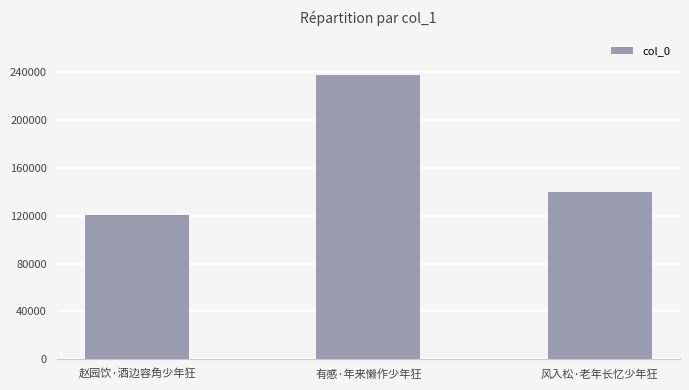

What is the sum of all values?

499134